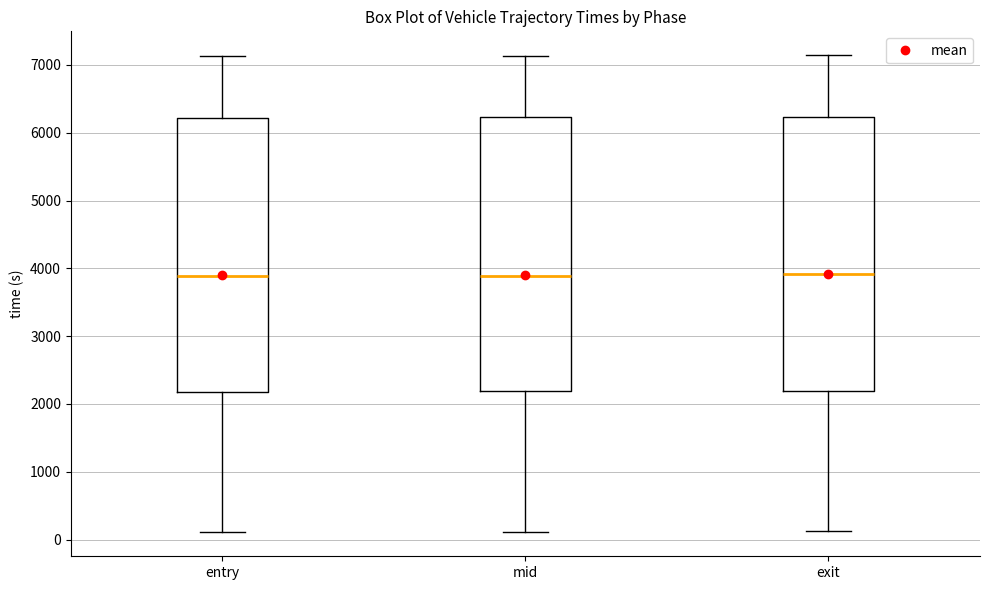

Reading left to right, transcribe this box plot: for each box, give where its median line is, the range the box spans, and where its two whiskers end, as read against the y-axis. The values are not printed on the chart, so give them approximately, as read against the axis.

entry: median 3900, box 2200 to 6200, whiskers 100 to 7100
mid: median 3900, box 2200 to 6200, whiskers 100 to 7100
exit: median 3900, box 2200 to 6200, whiskers 100 to 7100